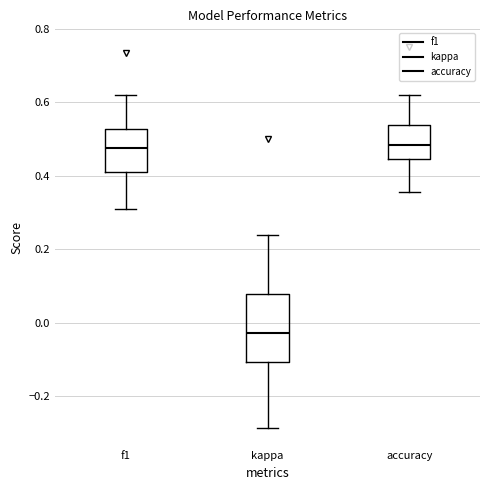

Where does the lower whisker of the box for f1 end on the y-axis? The values are not printed on the chart, so give them approximately, as read against the axis.

0.30